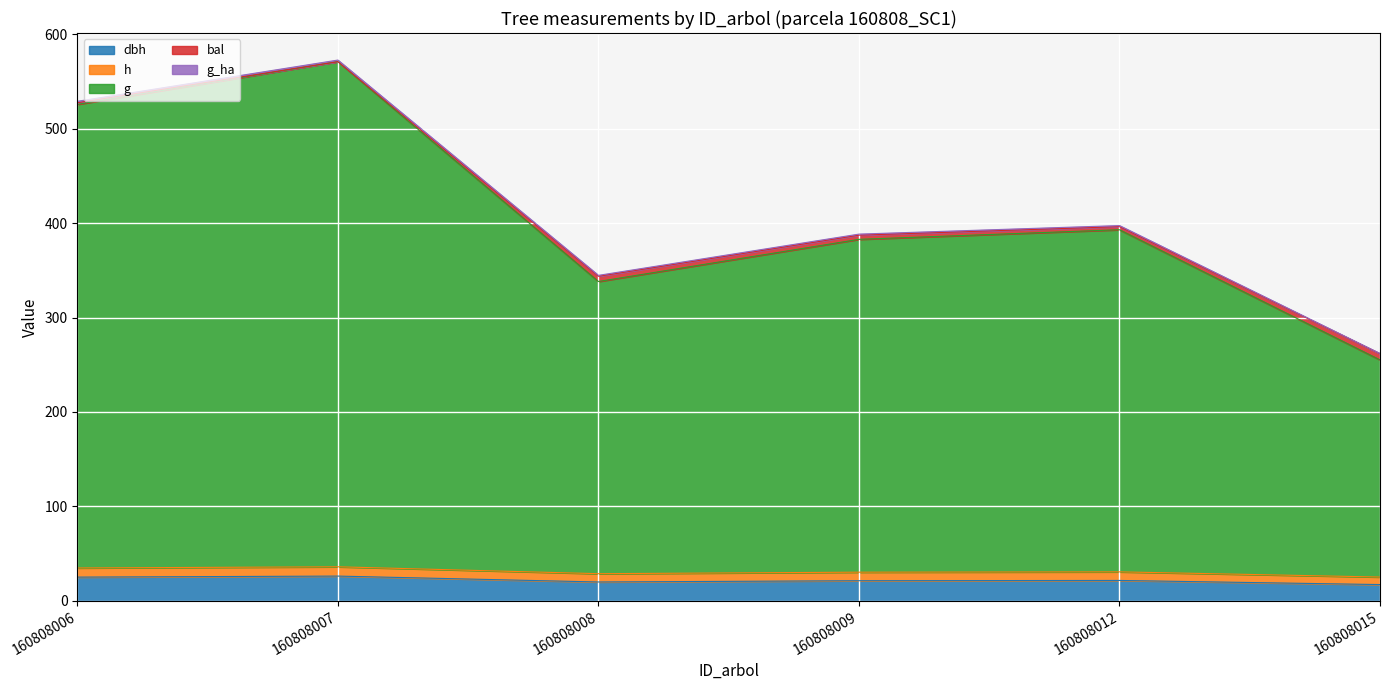

True or false: dbh has more than 0 points higher than both neighbors.

True